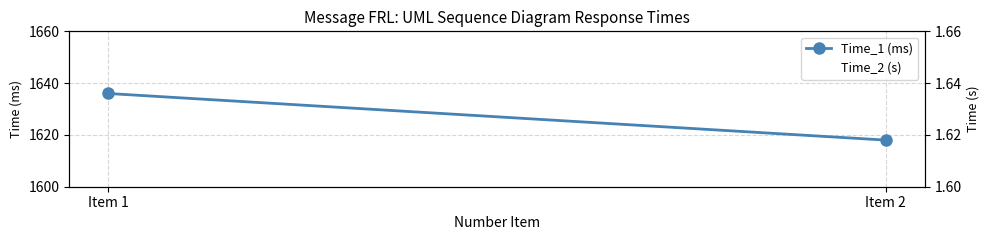

True or false: Time_1 (ms) has a value of 502.1 at Item 1.

False